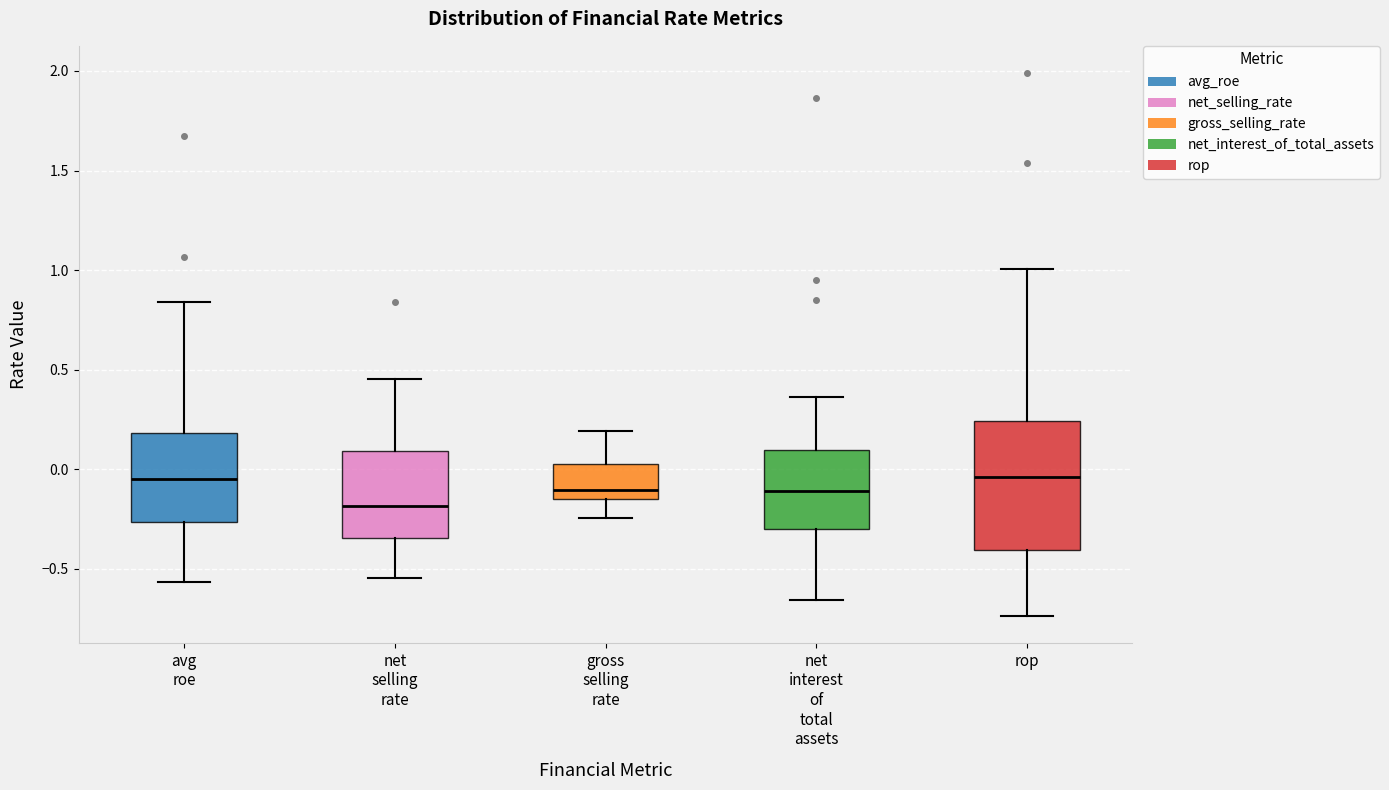

Which box is the tallest, from its lower edge to its upper edge?

rop